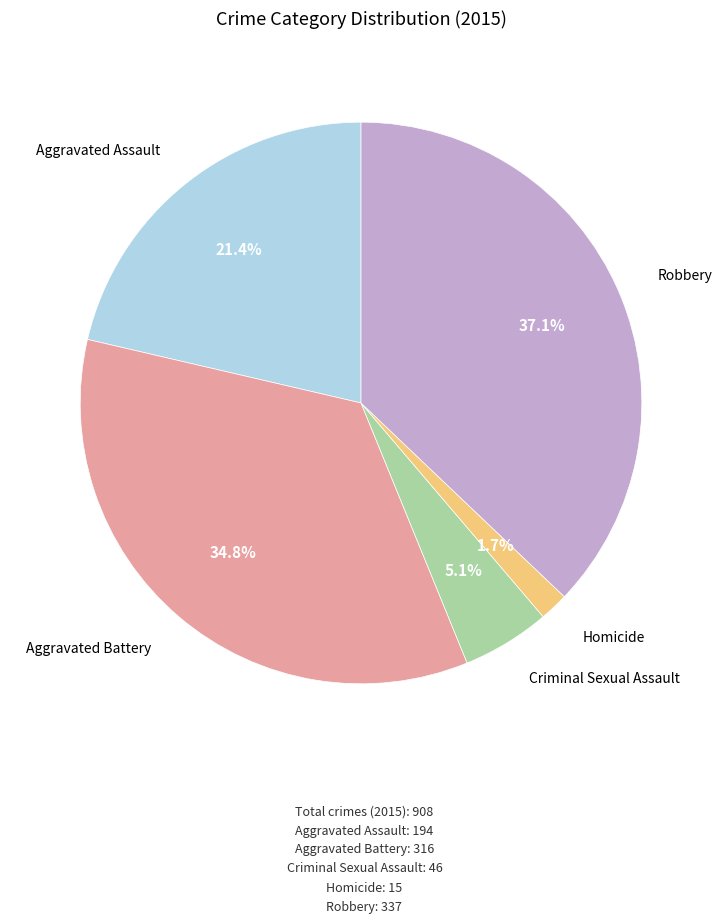

Is there a majority slice in this chart?

No